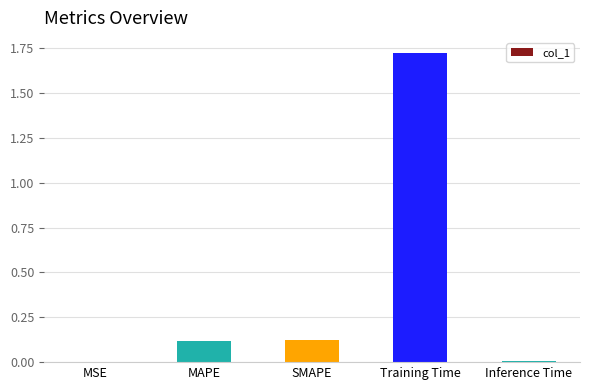

The value at Inference Time is 0.0. True or false?

True